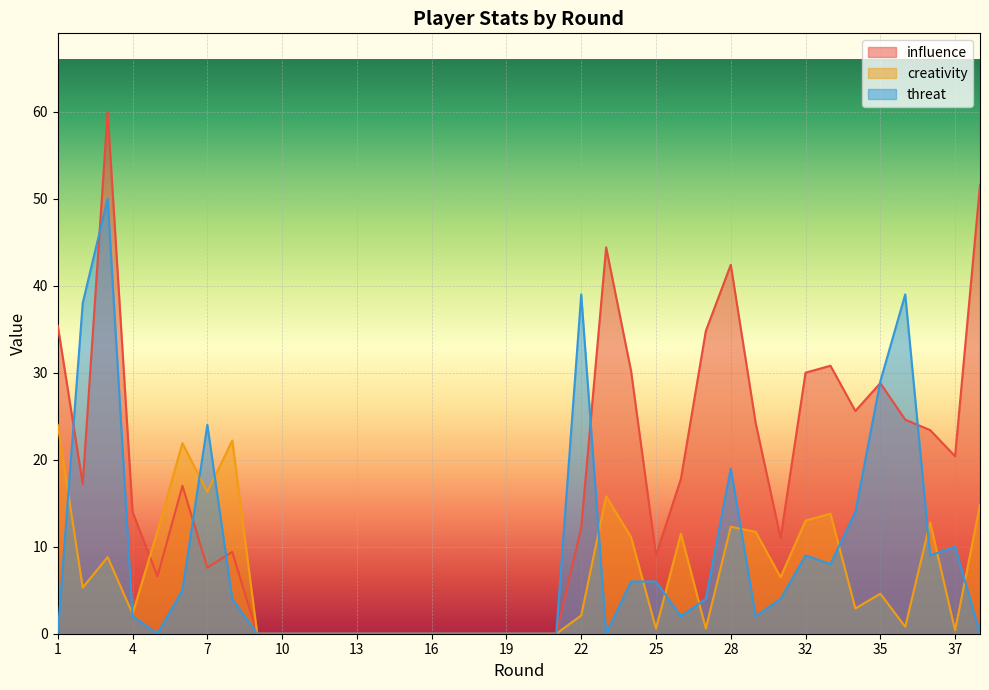

What is the difference between the maximum and minimum values in the threat series?

50.0